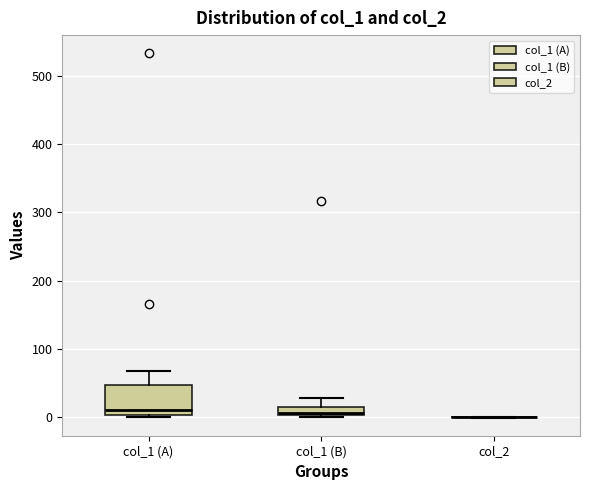

Where is the upper edge of the box for col_1 (A) on the y-axis? The values are not printed on the chart, so give them approximately, as read against the axis.

50